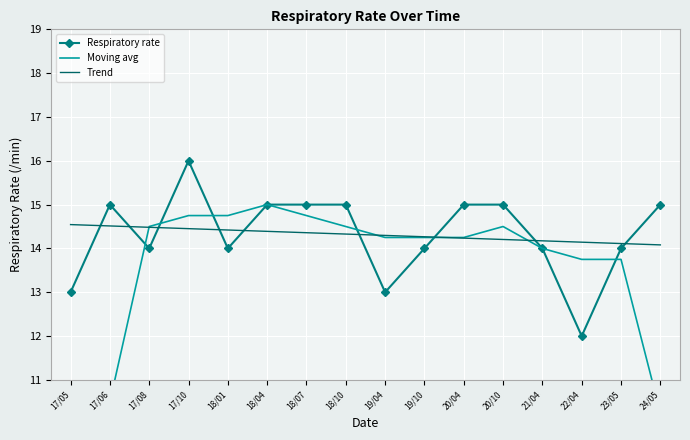

Is it true that Moving avg equals 14.8 at 18/01?

True